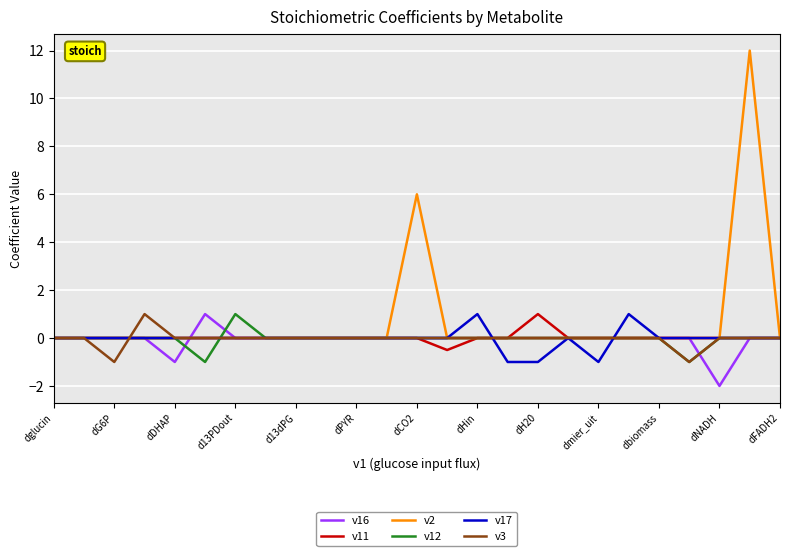

Which series has the largest total across all categories?

v2